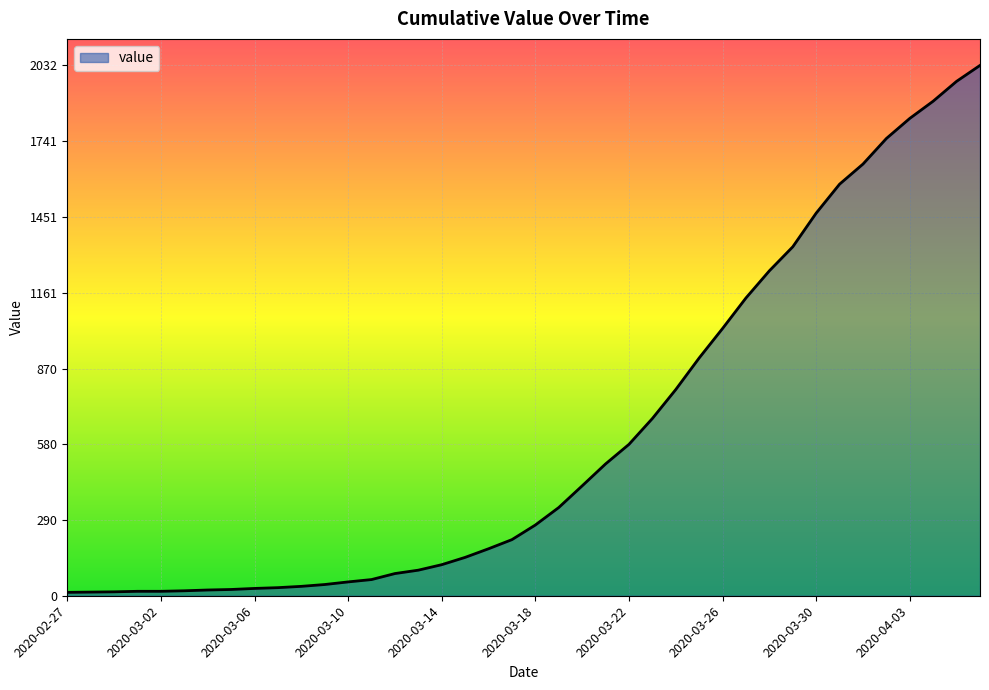

What is the difference between the maximum and minimum values?

2019